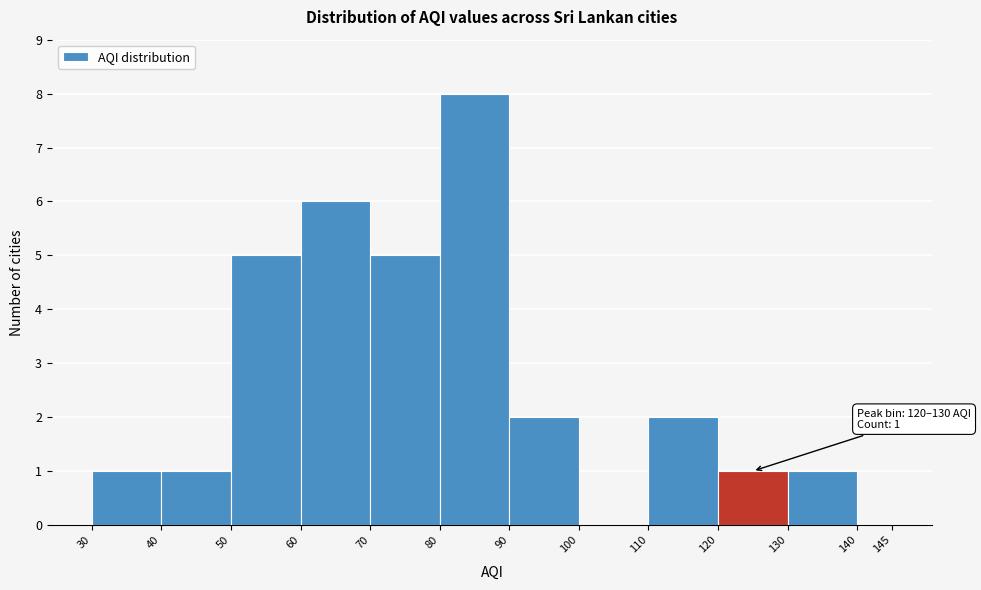

Which range on the x-axis has the tallest bar?

80 to 90